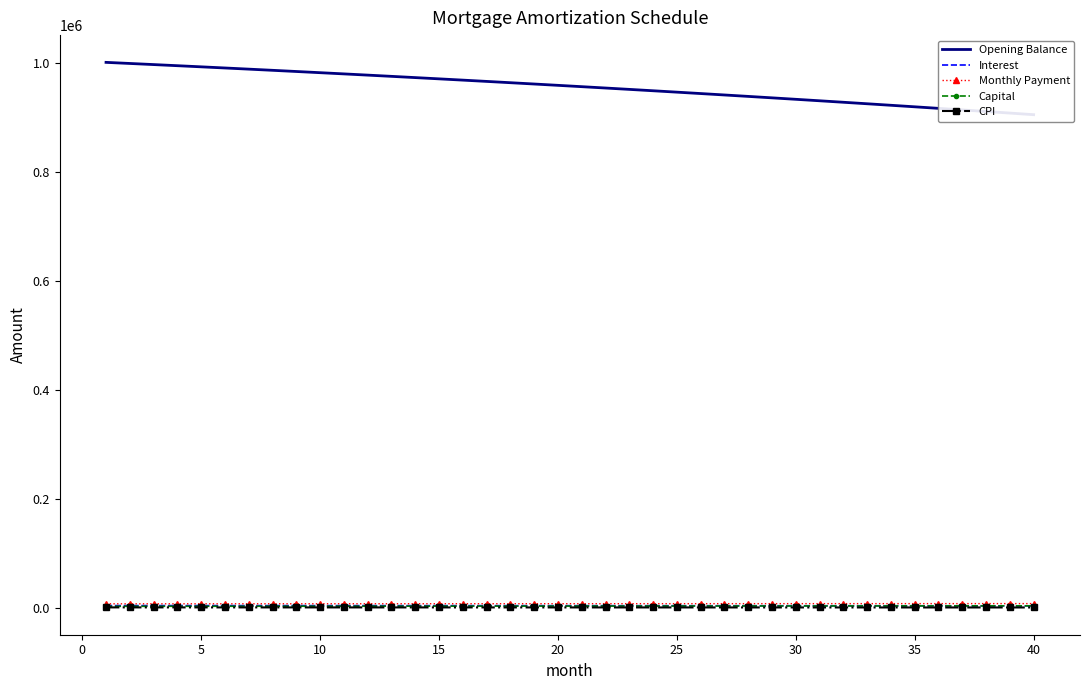

True or false: Interest has a value of 4551.5 at 5.

True